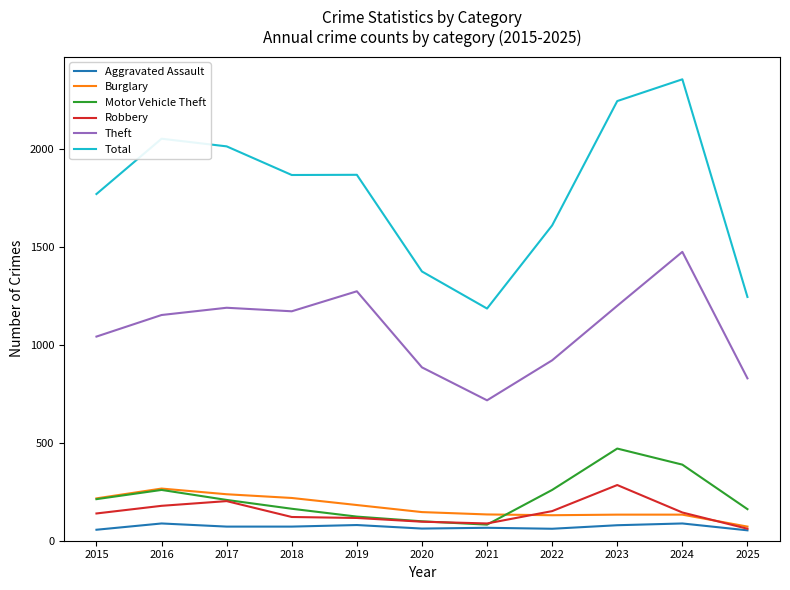

What is the minimum value shown in the chart?

53